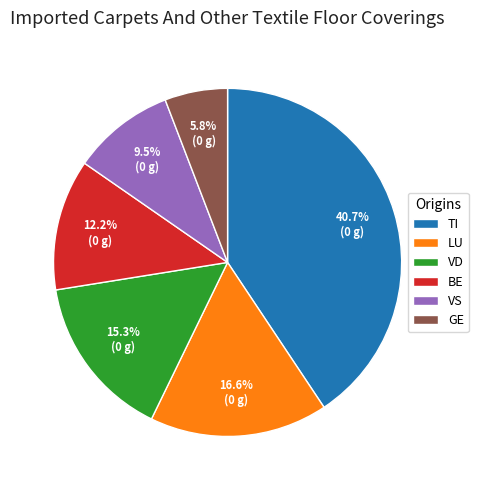

Combined, what portion of the pie is LU and GE?

22.4%